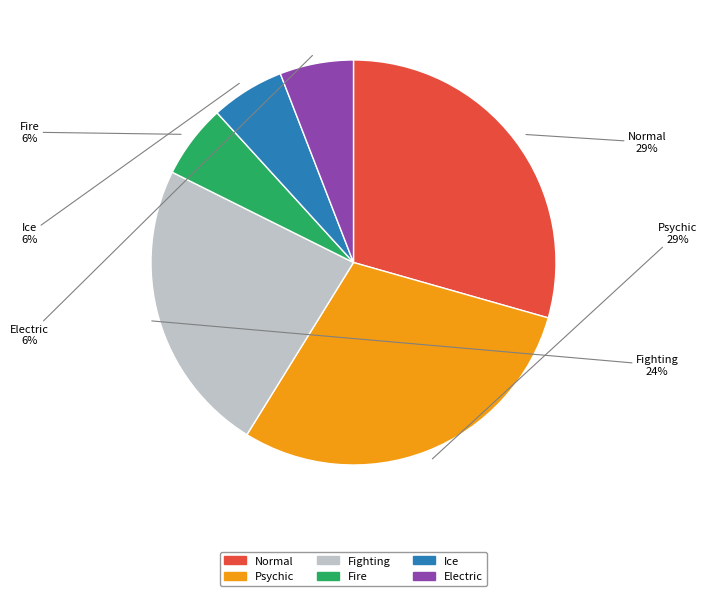

Count the number of slices in the pie.

6